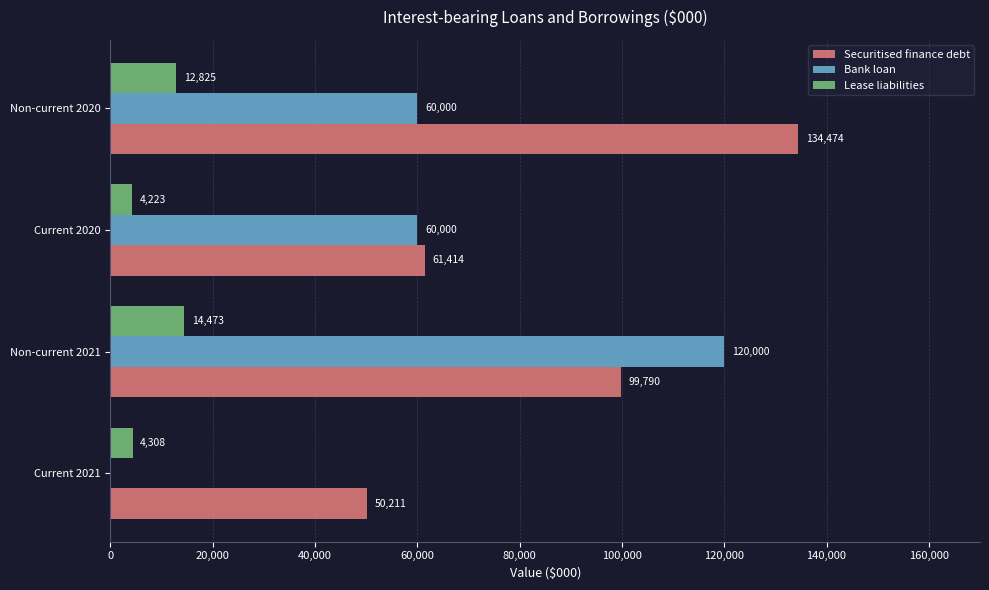

How many Bank loan values are between 60000 and 120000?

3